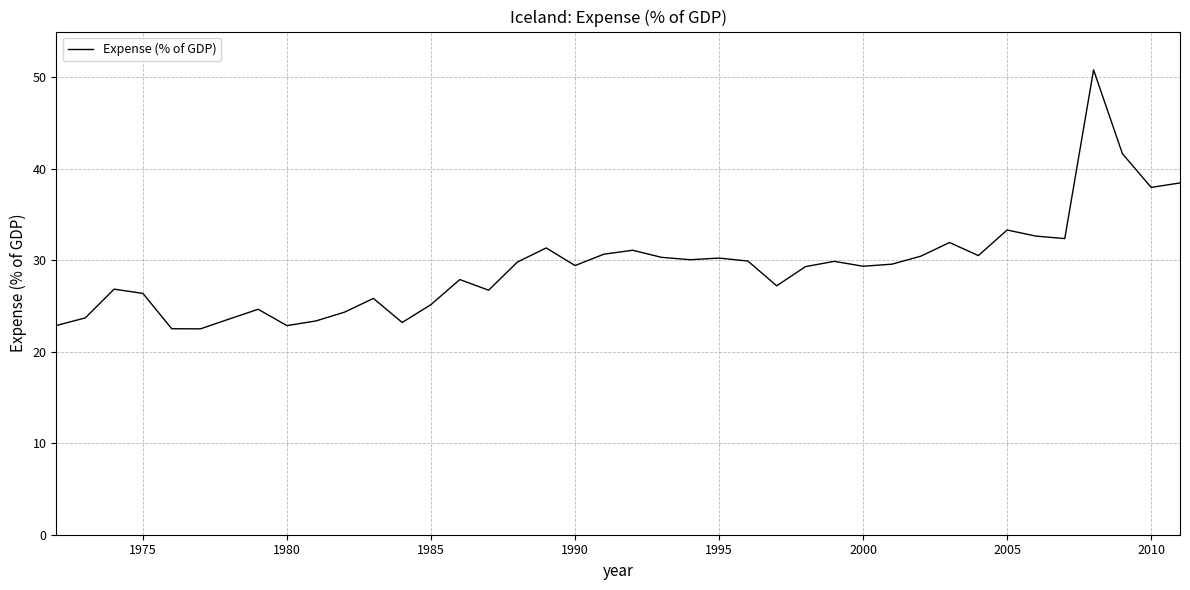

What is the sum of all values?

1170.7